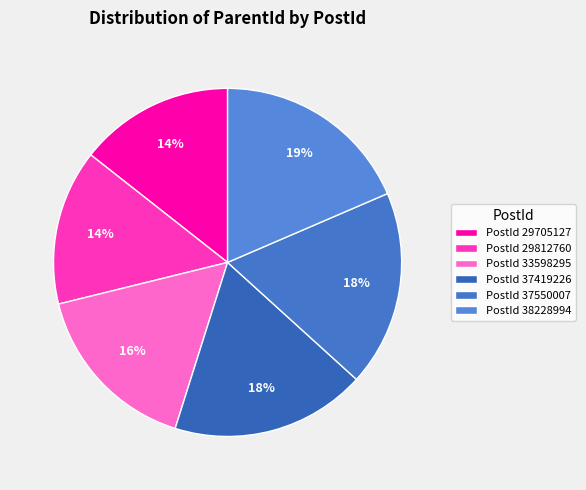

Count the number of slices in the pie.

6